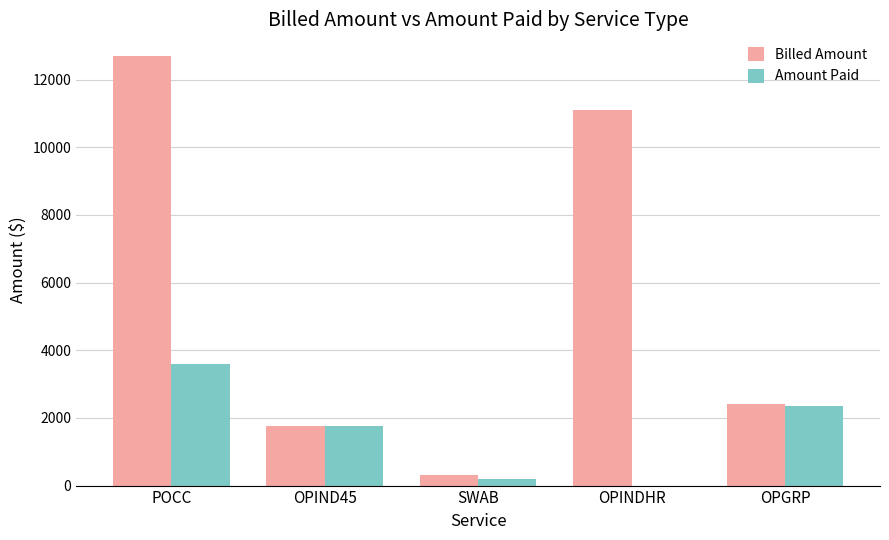

What is the greatest value displayed?

12700